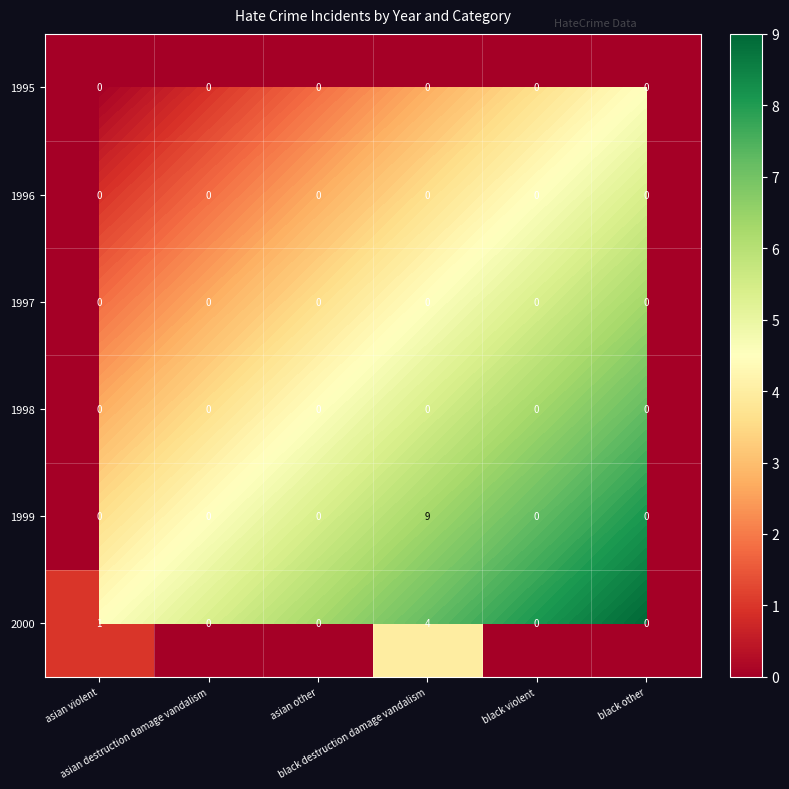

Which category has the lowest value across all series?

asian violent